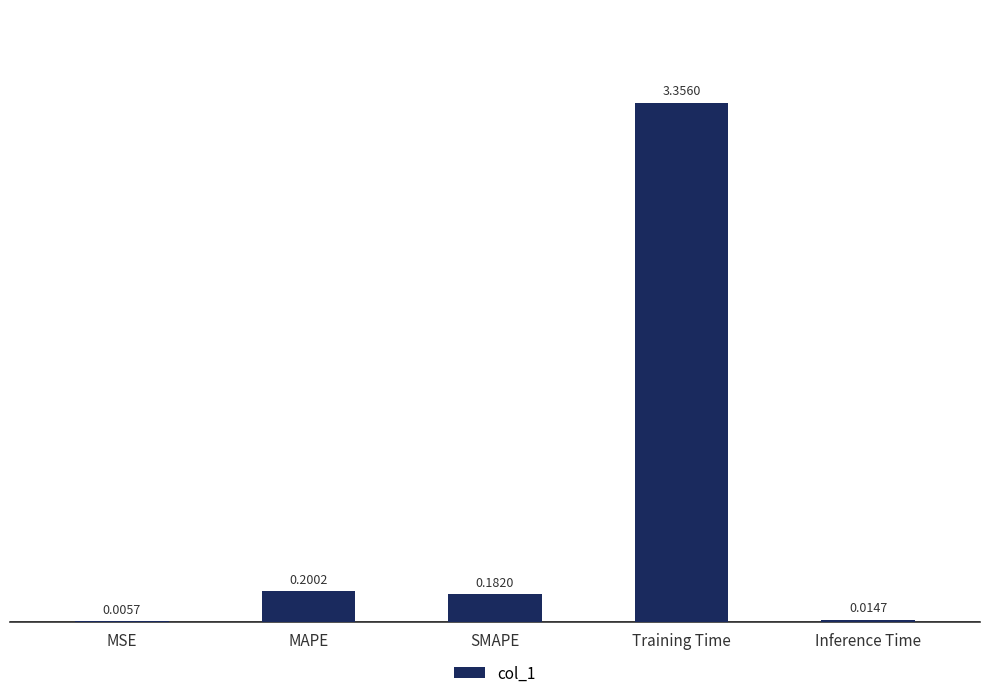

What is the sum of all values?

3.8